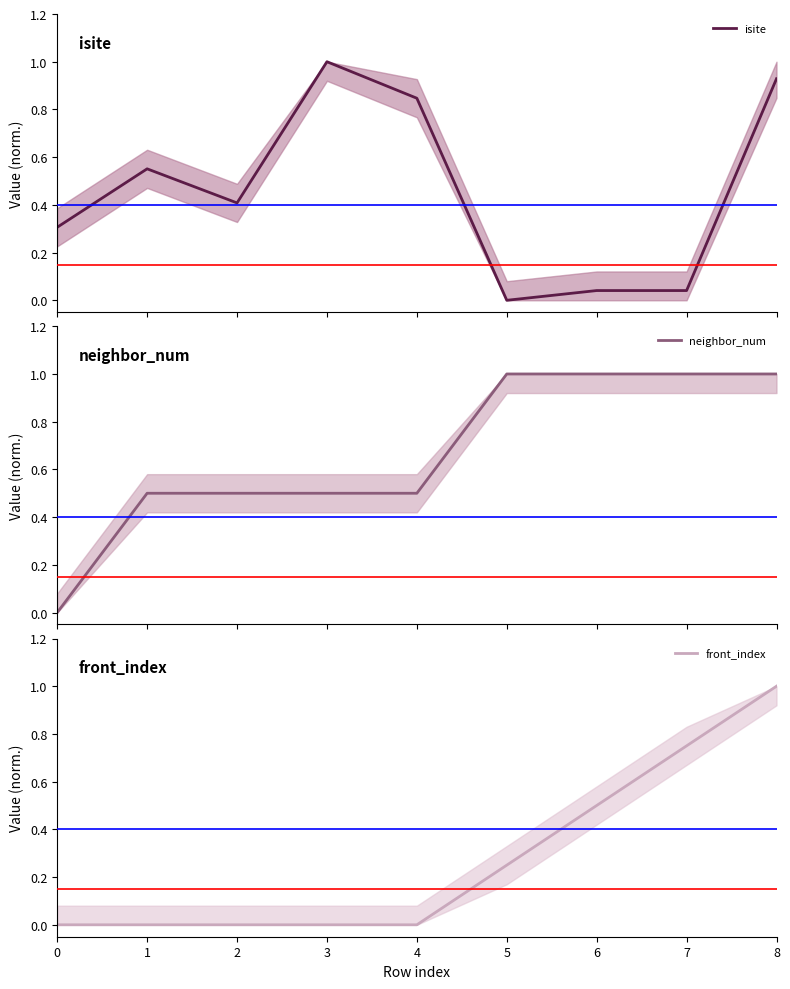

What is the difference between the maximum and second lowest values in the front_index series?

1.0